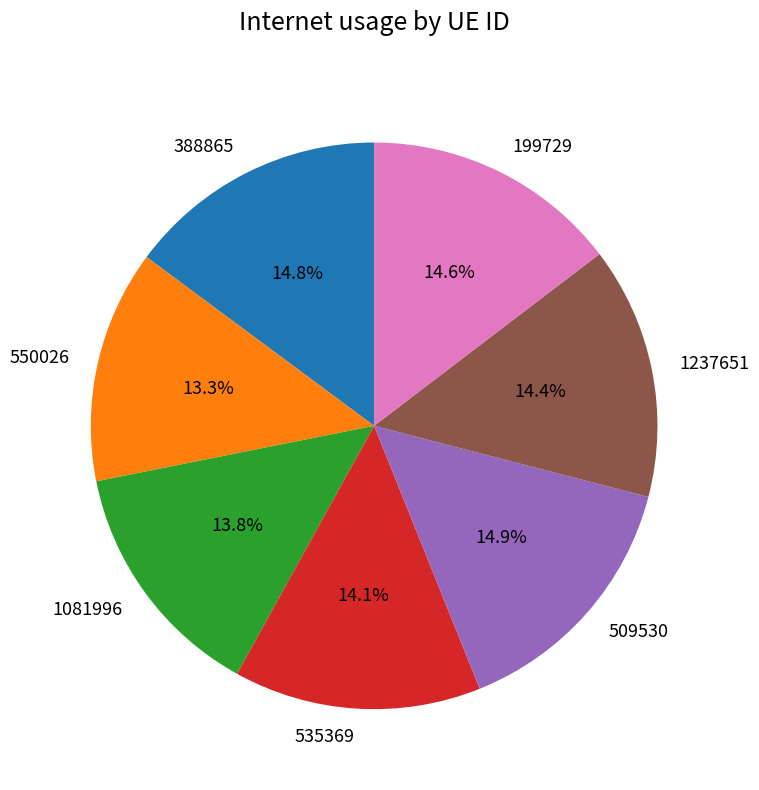

How many slices are in this pie chart?

7